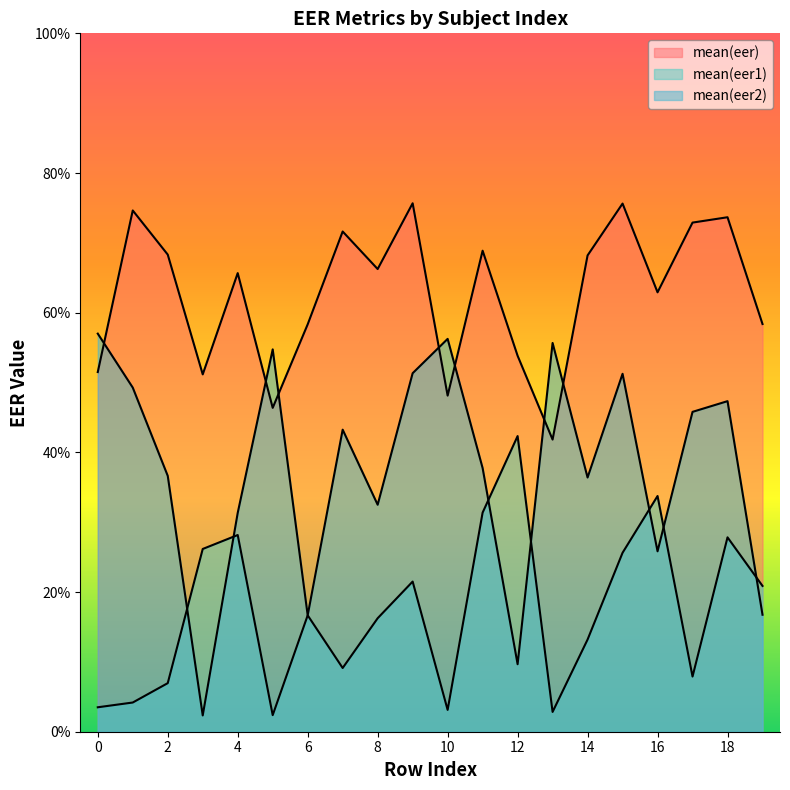

What is the total value across all series at 15?

1.5